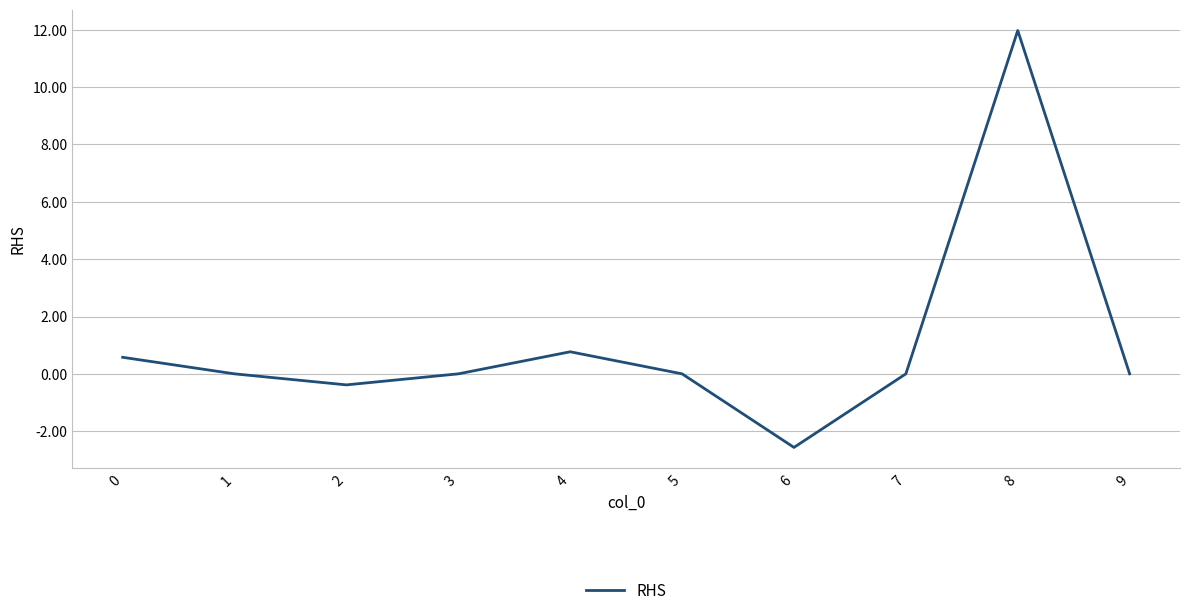

How many lines are shown in the chart?

1